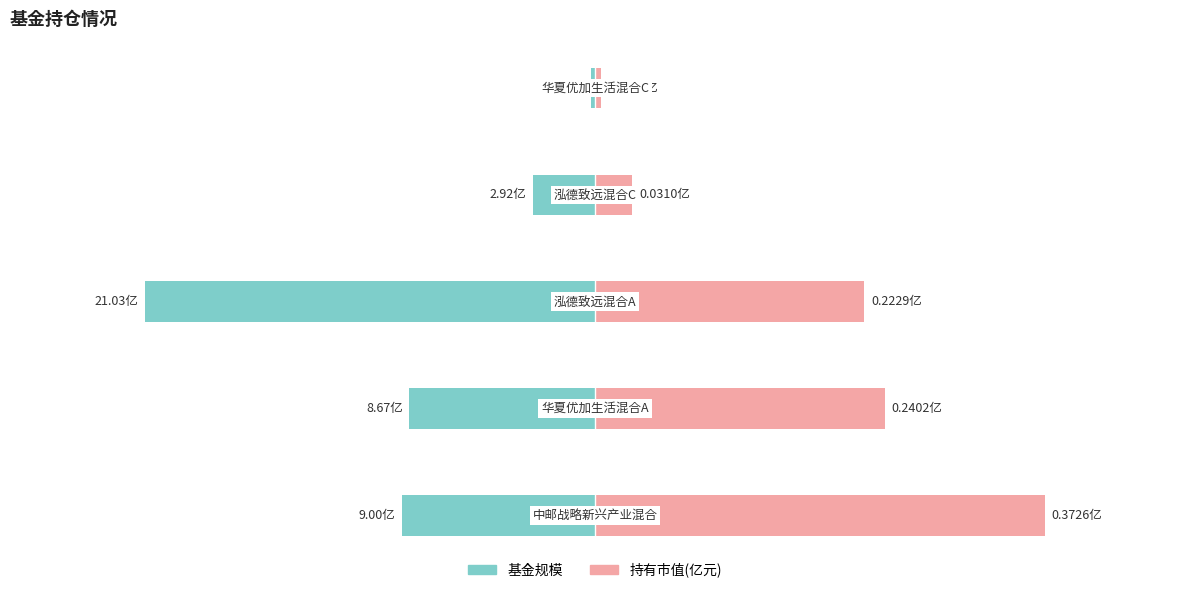

Which series changed the most between 1 and 2?

基金规模